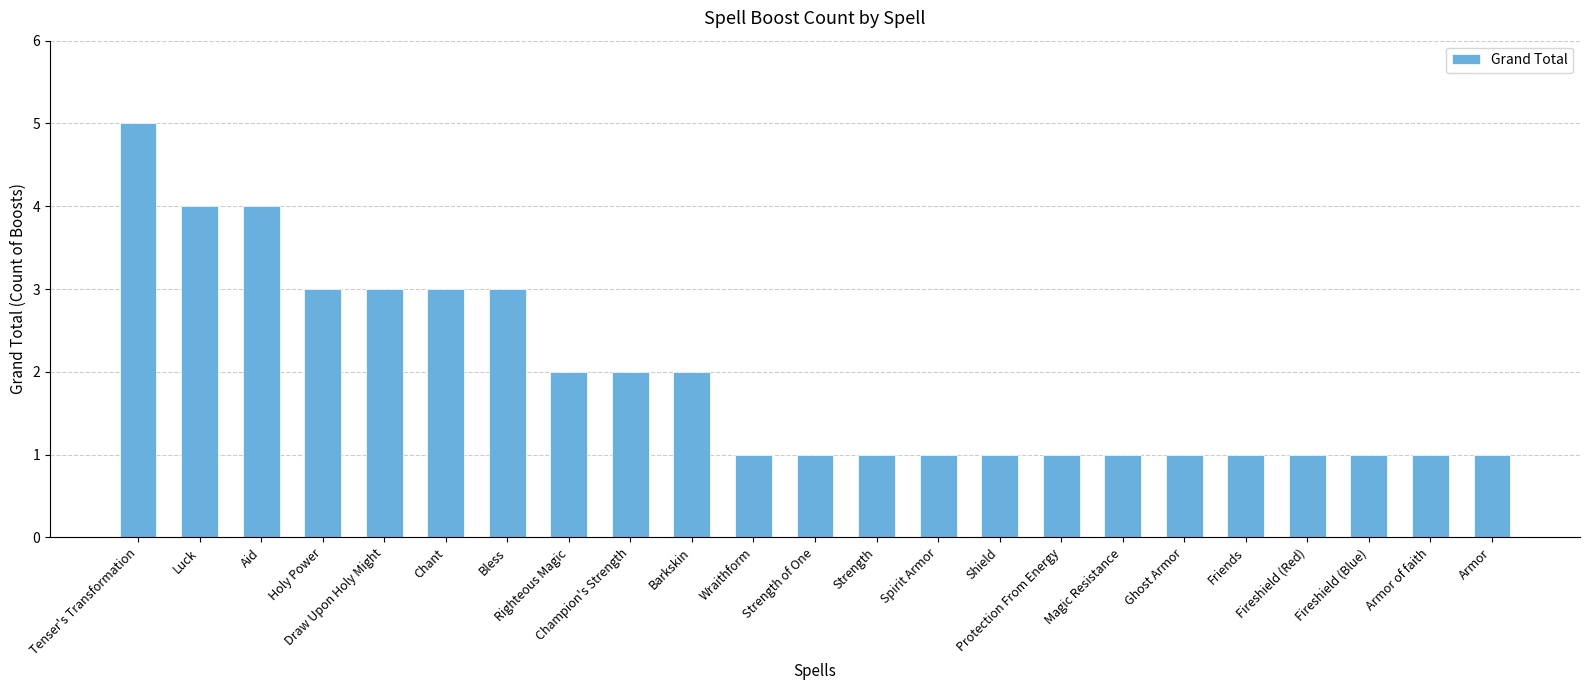

Is it true that the value at Tenser's Transformation is 2?

False